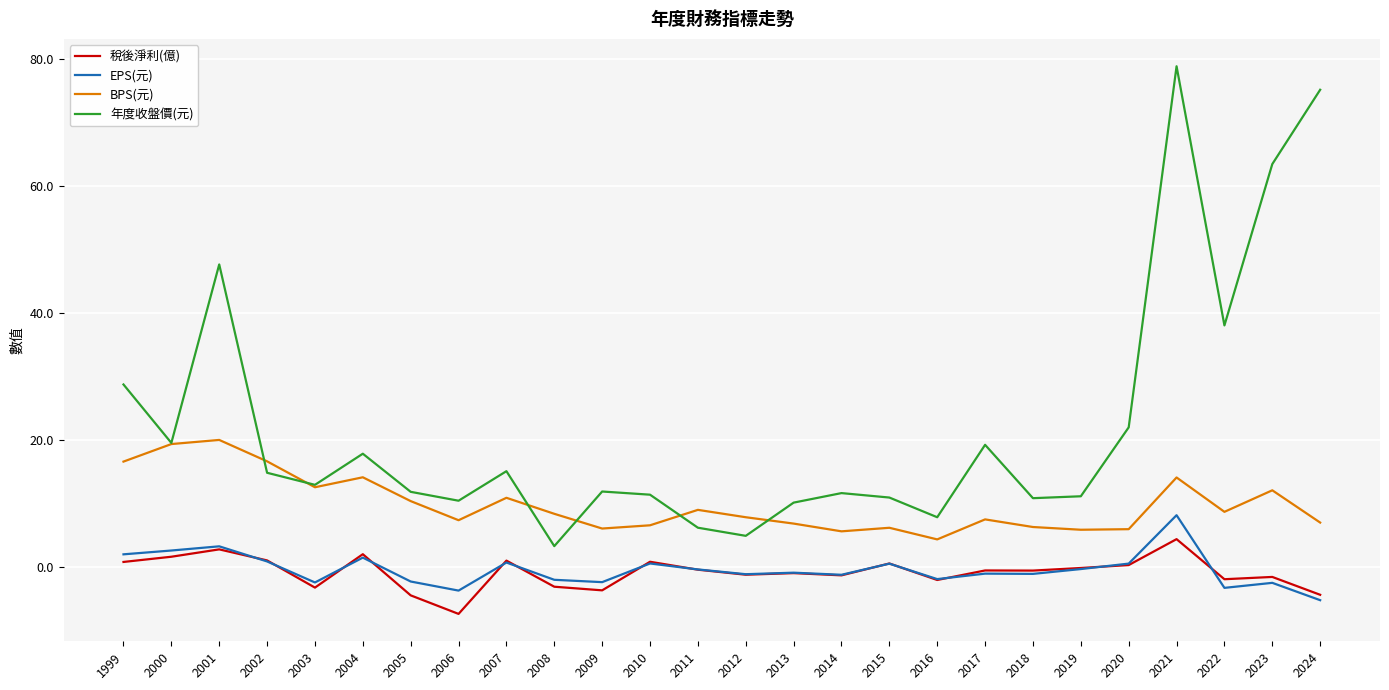

What is the maximum value for BPS(元)?

20.0